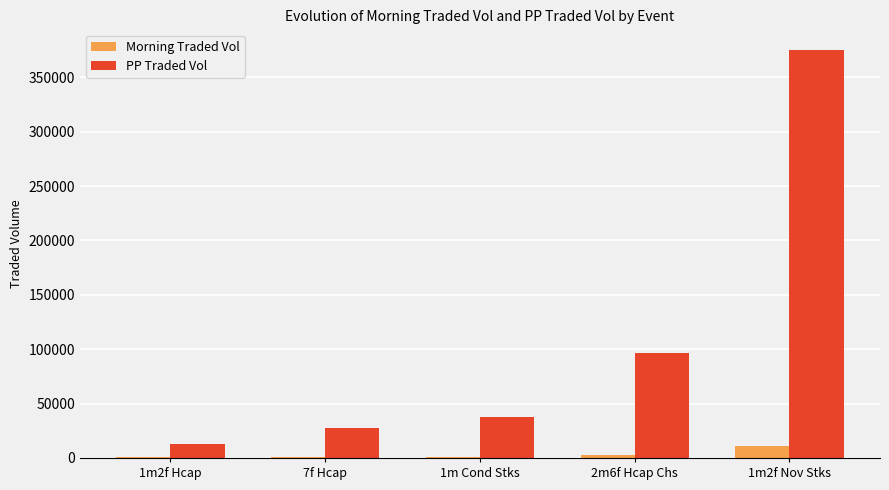

The value of PP Traded Vol at 1m2f Hcap is 13056.7. True or false?

True